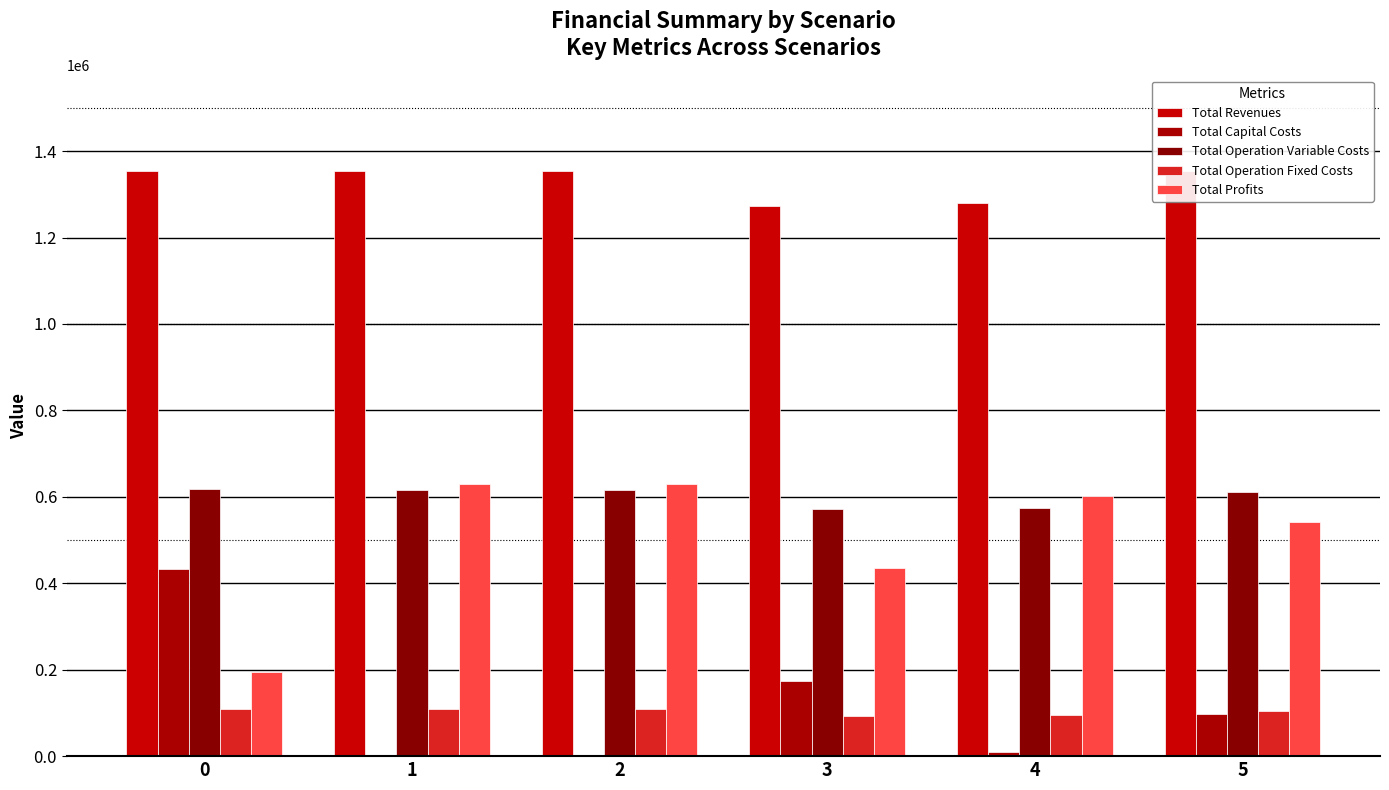

The value of Total Revenues at 2 is 1353830.3. True or false?

True